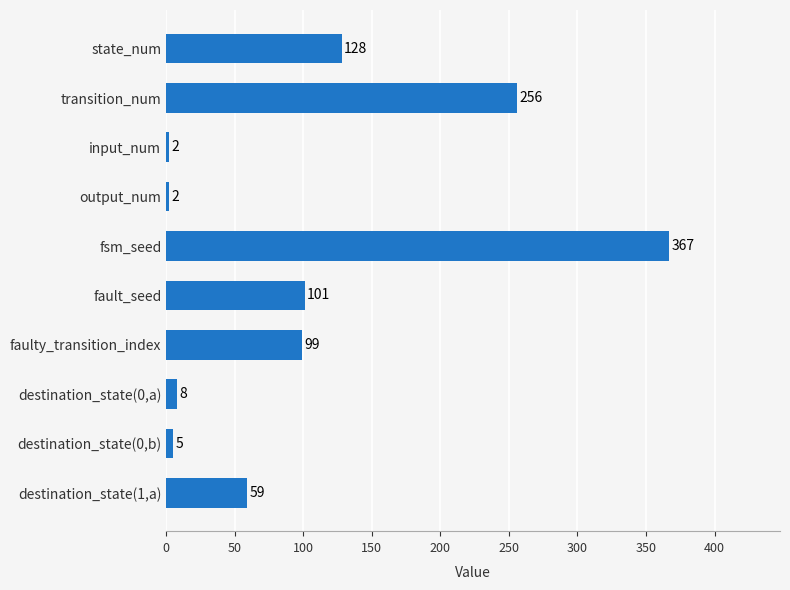

Are the bars horizontal?

Yes